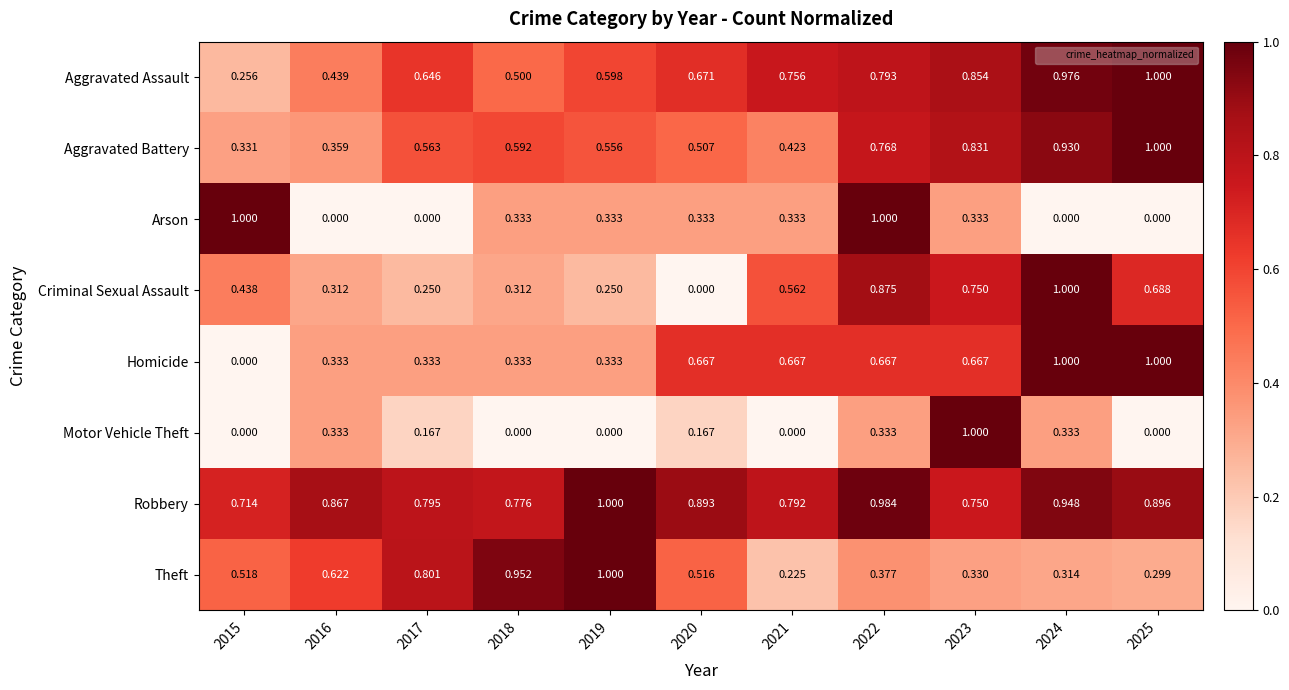

Which series has the largest total across all categories?

Robbery